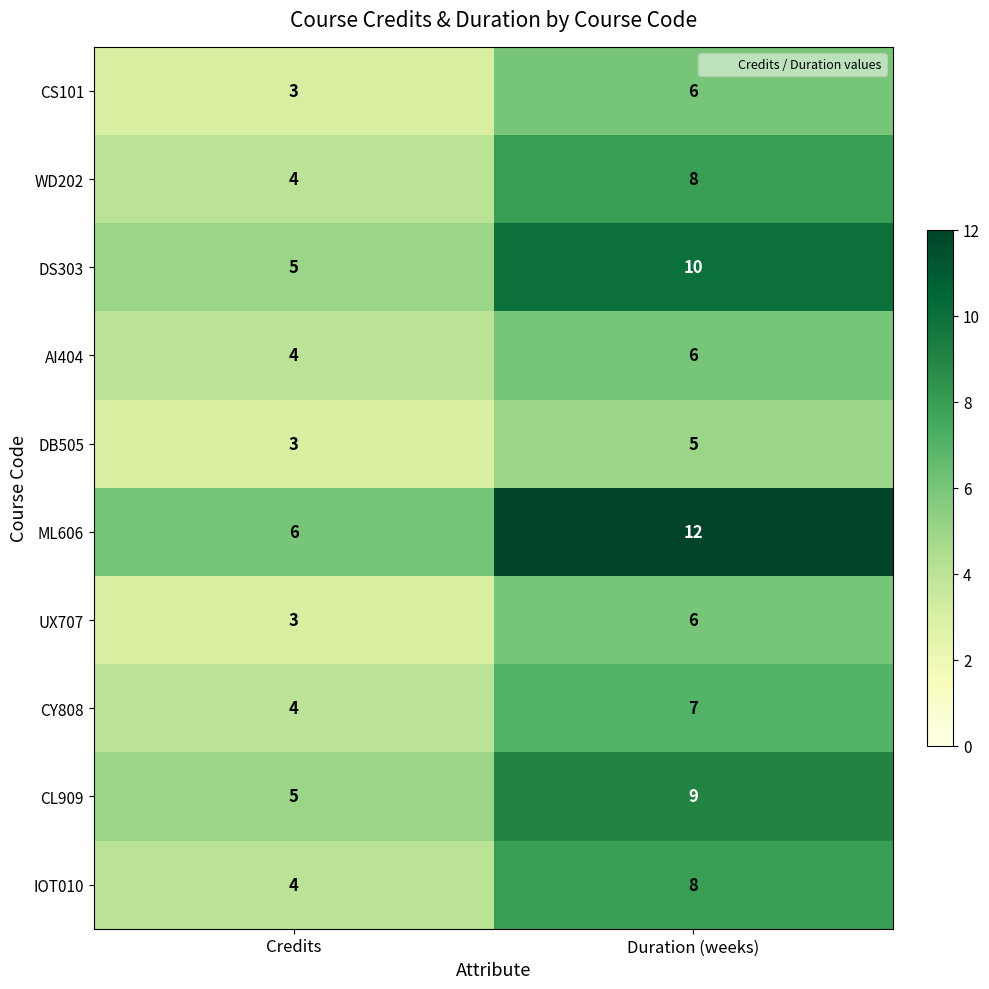

Reading left to right, list all the values displayed in this chart.

CS101: Credits=3	Duration (weeks)=6
WD202: Credits=4	Duration (weeks)=8
DS303: Credits=5	Duration (weeks)=10
AI404: Credits=4	Duration (weeks)=6
DB505: Credits=3	Duration (weeks)=5
ML606: Credits=6	Duration (weeks)=12
UX707: Credits=3	Duration (weeks)=6
CY808: Credits=4	Duration (weeks)=7
CL909: Credits=5	Duration (weeks)=9
IOT010: Credits=4	Duration (weeks)=8